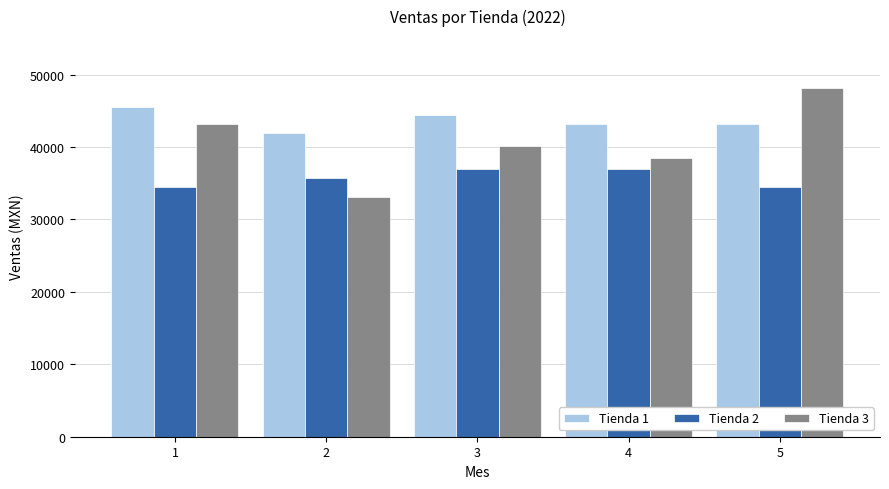

Is the value of Tienda 3 at 5 greater than the value of Tienda 2 at 2?

Yes